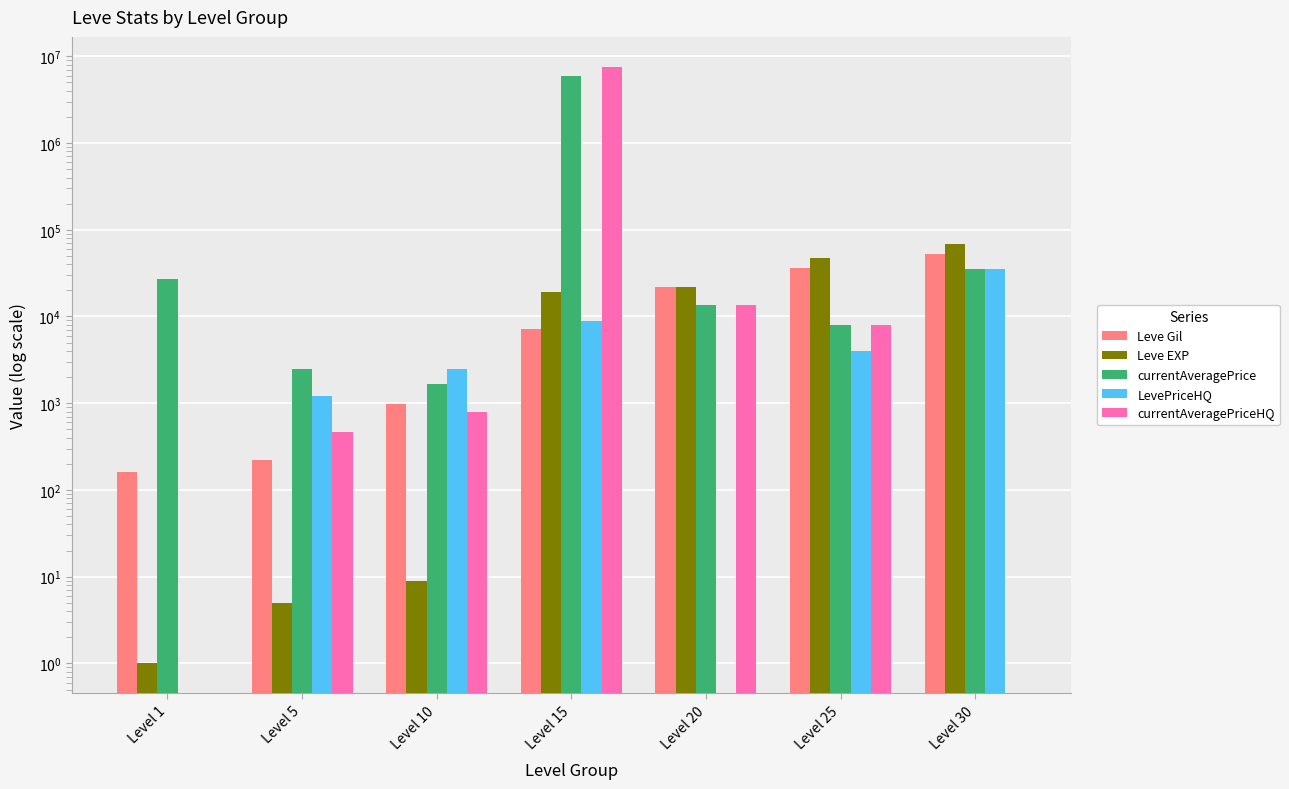

The Leve Gil series shows 21600 at Level 20. True or false?

True